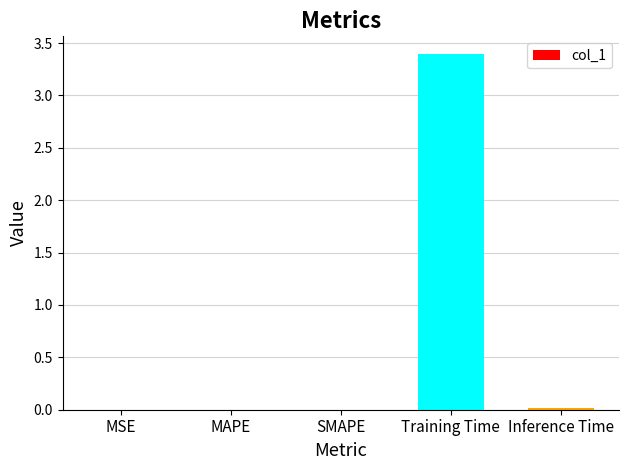

The chart shows a value of 0.0 at Inference Time. True or false?

True